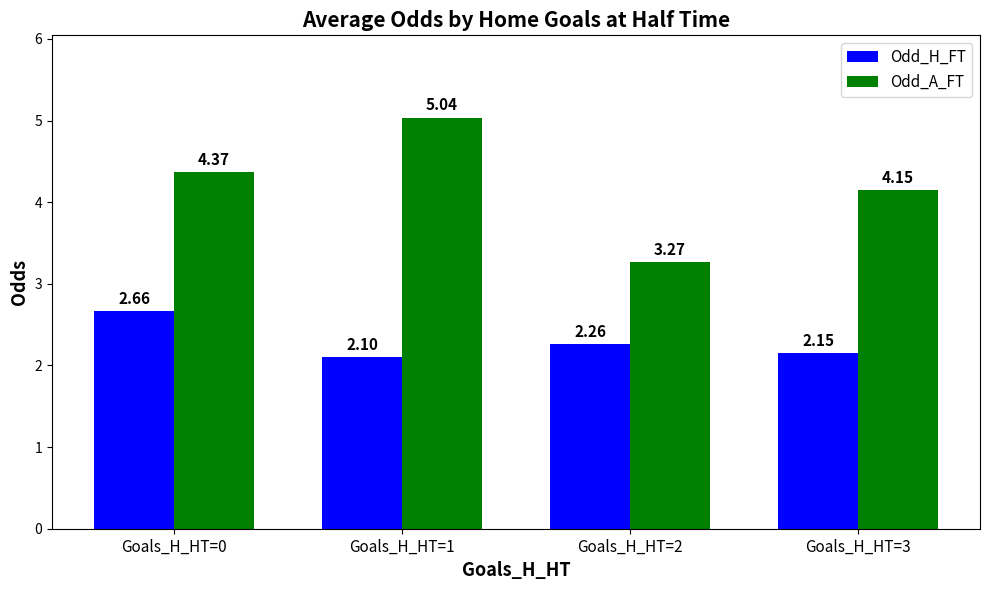

Which series has the widest spread of values?

Odd_A_FT